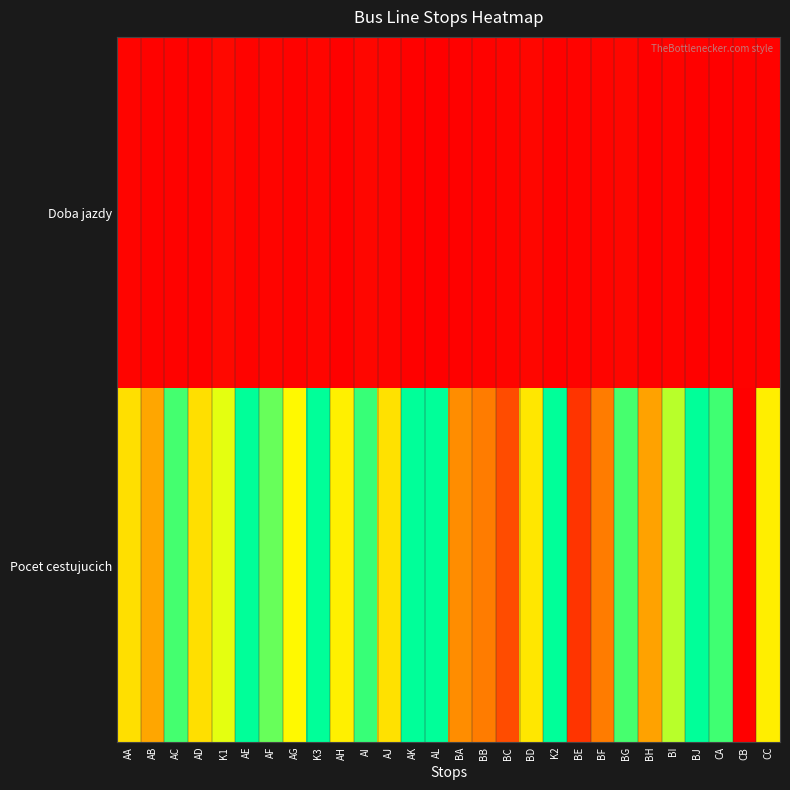

Which series has the largest total across all categories?

Pocet cestujucich